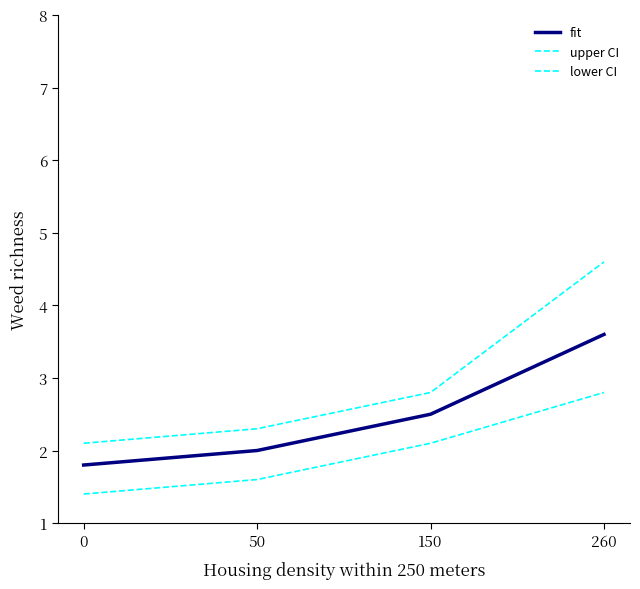

How many lines are shown in the chart?

3